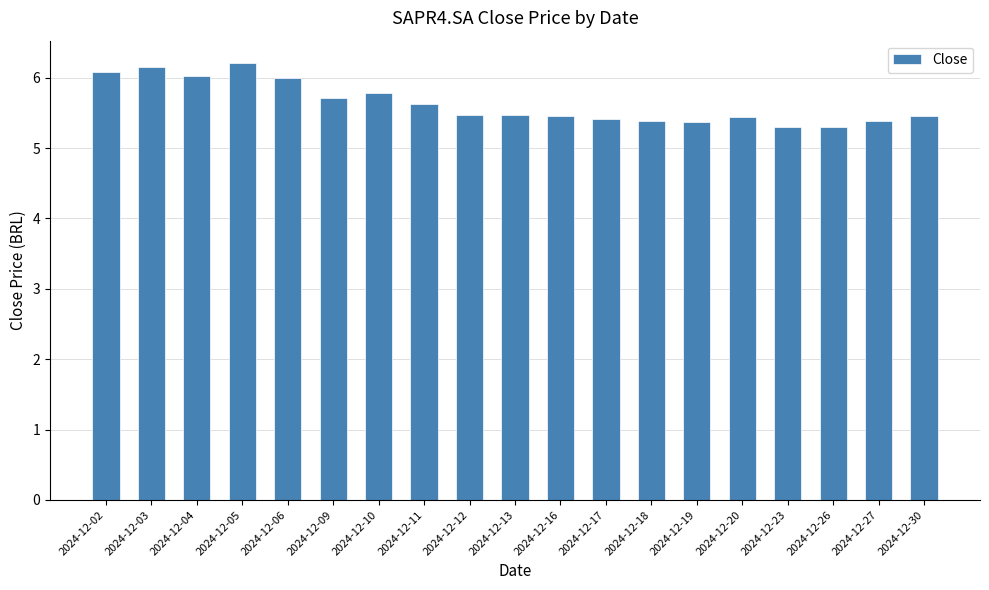

How many categories are shown in the chart?

19